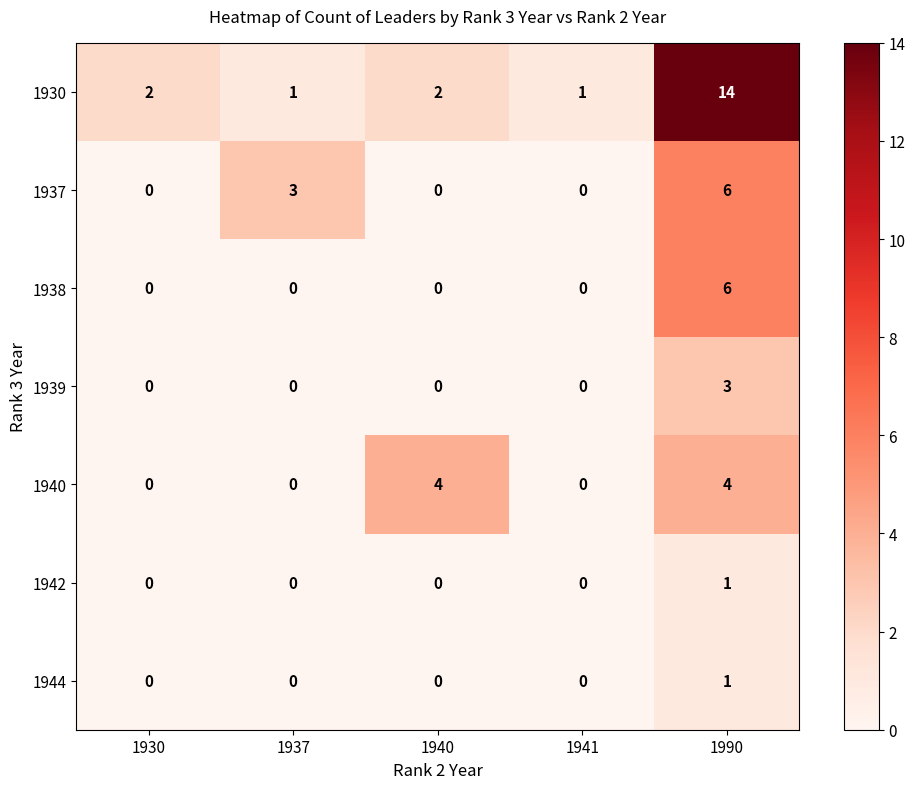

Which series has the largest total across all categories?

1930